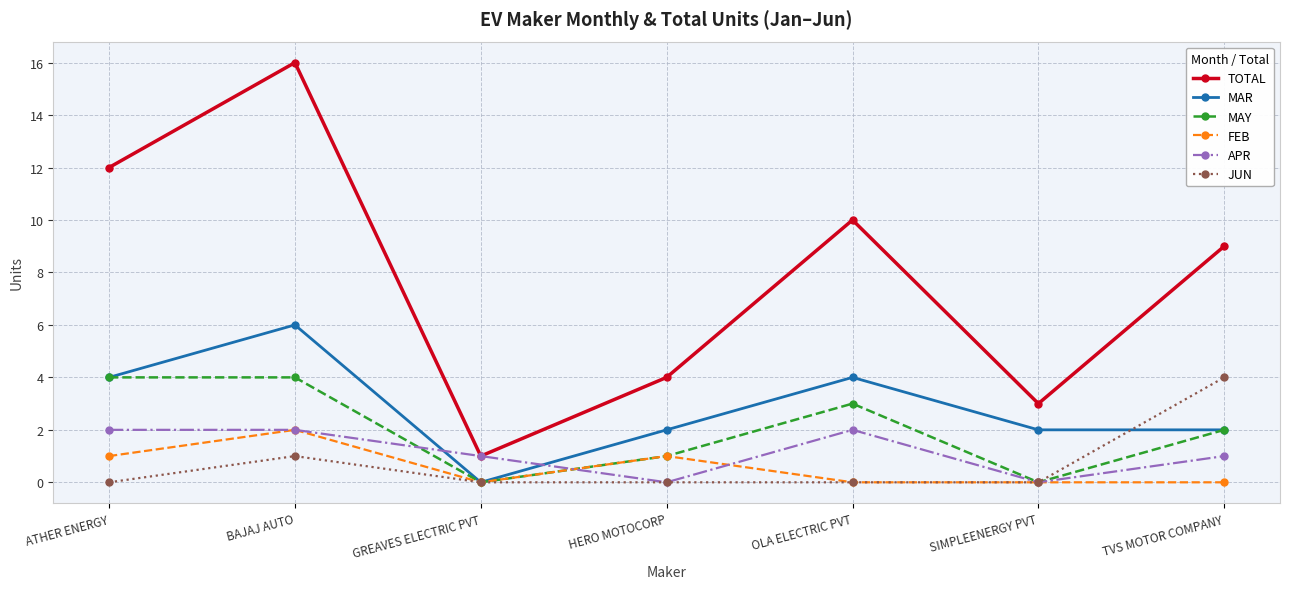

At which category does the chart reach its peak across all series?

BAJAJ AUTO